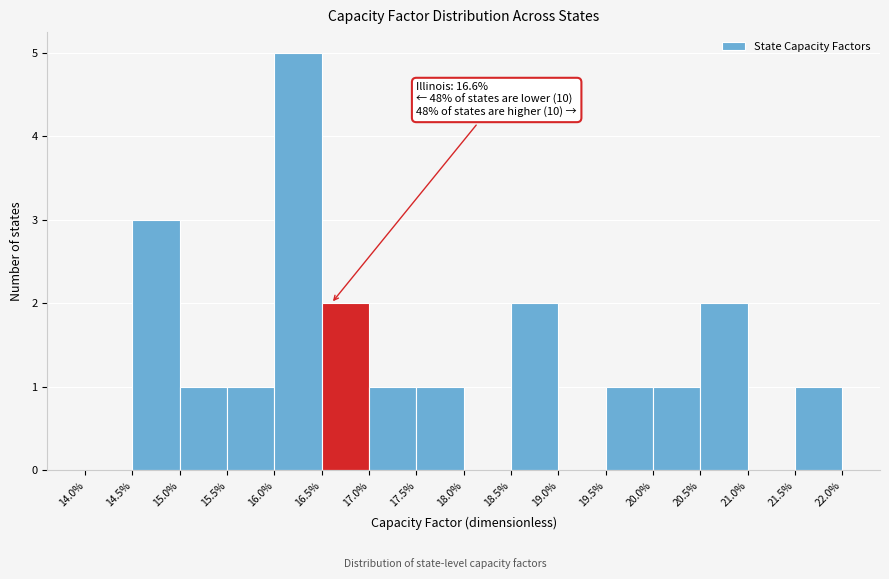

Over which range of the x-axis is the bar tallest?

16.0% to 16.5%